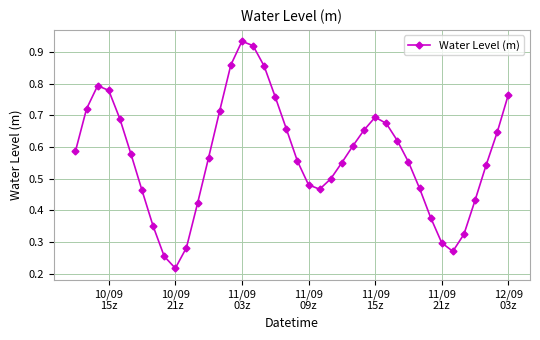

How many points are higher than both their immediate neighbors (excluding endpoints)?

3